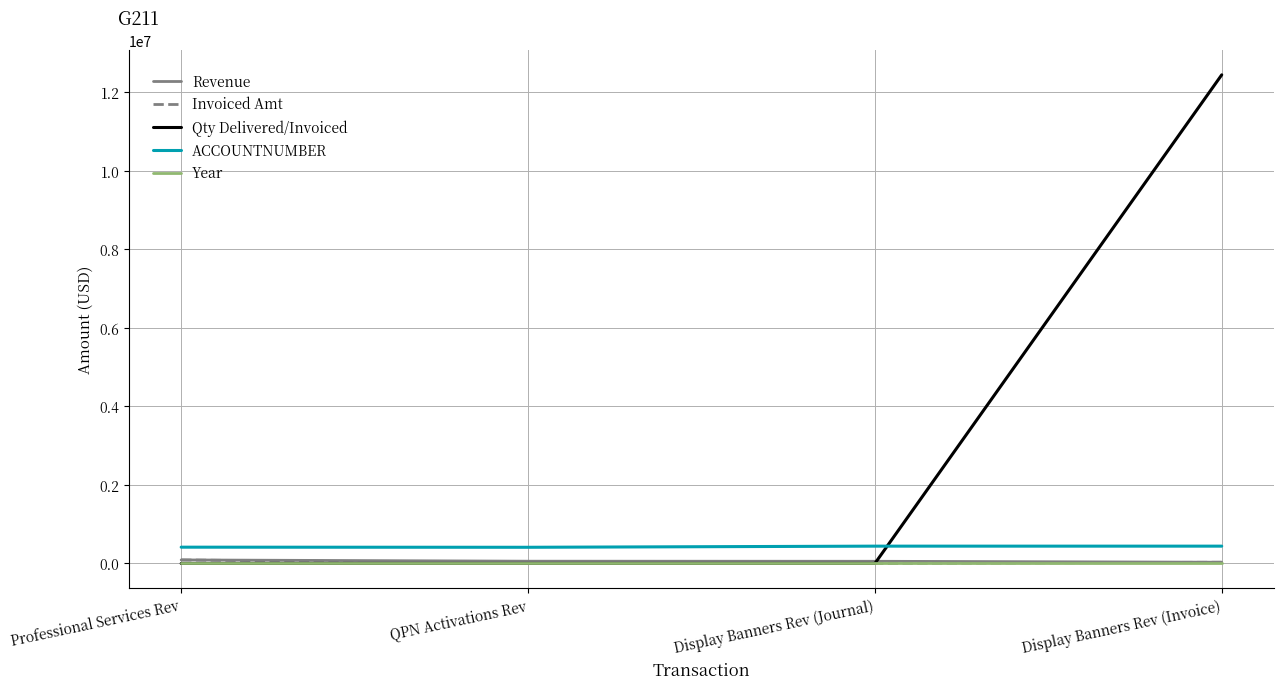

What is the total value across all series at QPN Activations Rev?

471871.1